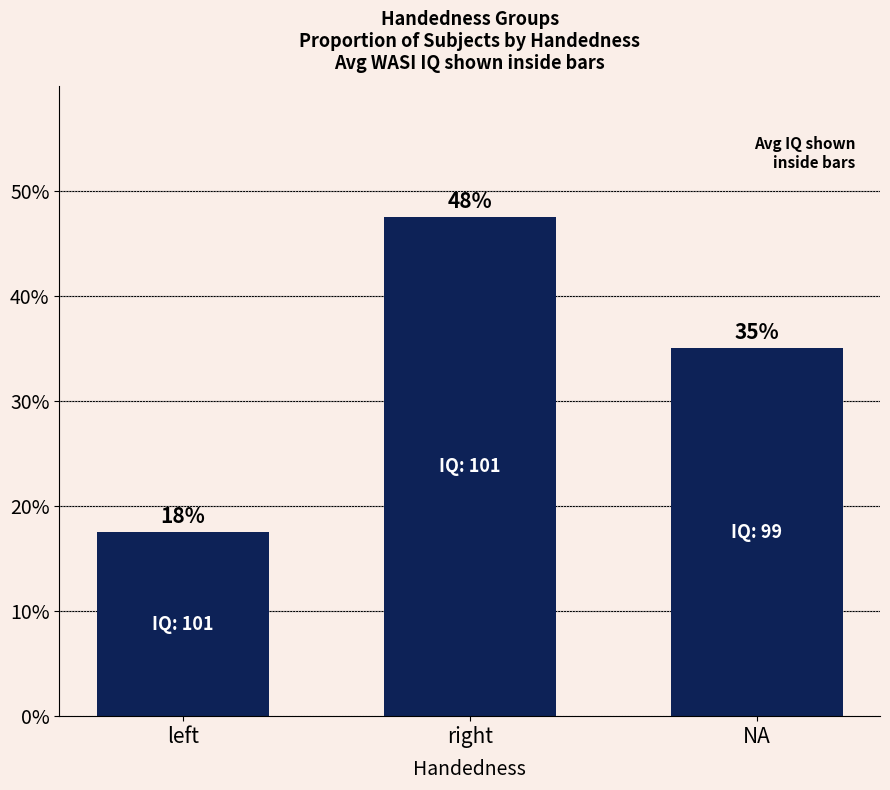

Reading left to right, what are all the values shown in this chart?

17.5	47.5	35.0